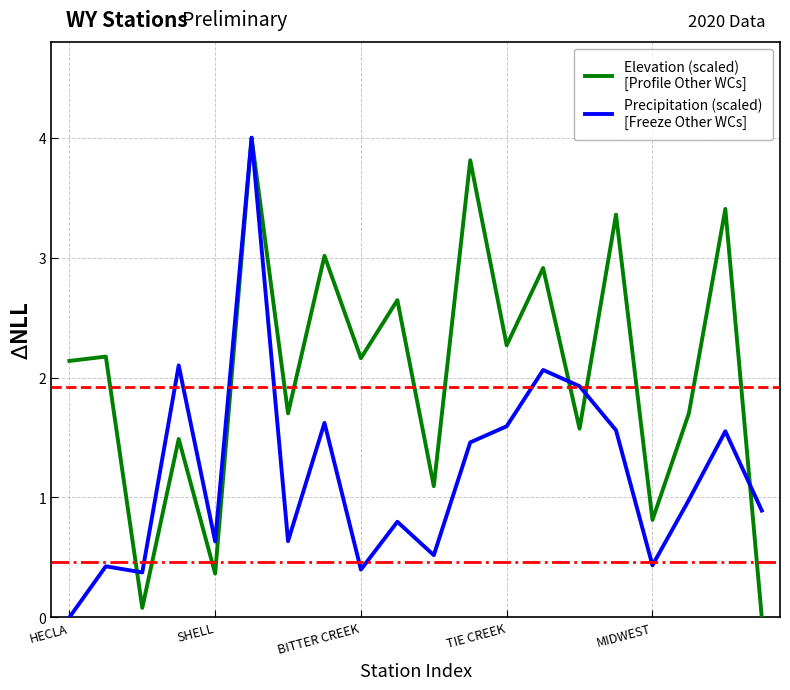

How many lines are shown in the chart?

2